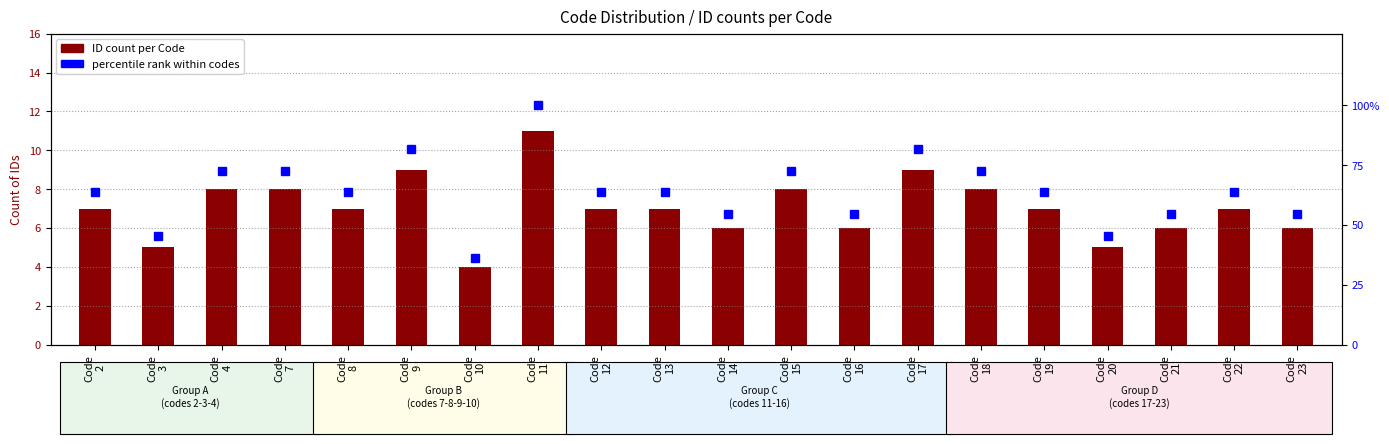

Is it true that ID count per Code equals 8.0 at Code
7?

True